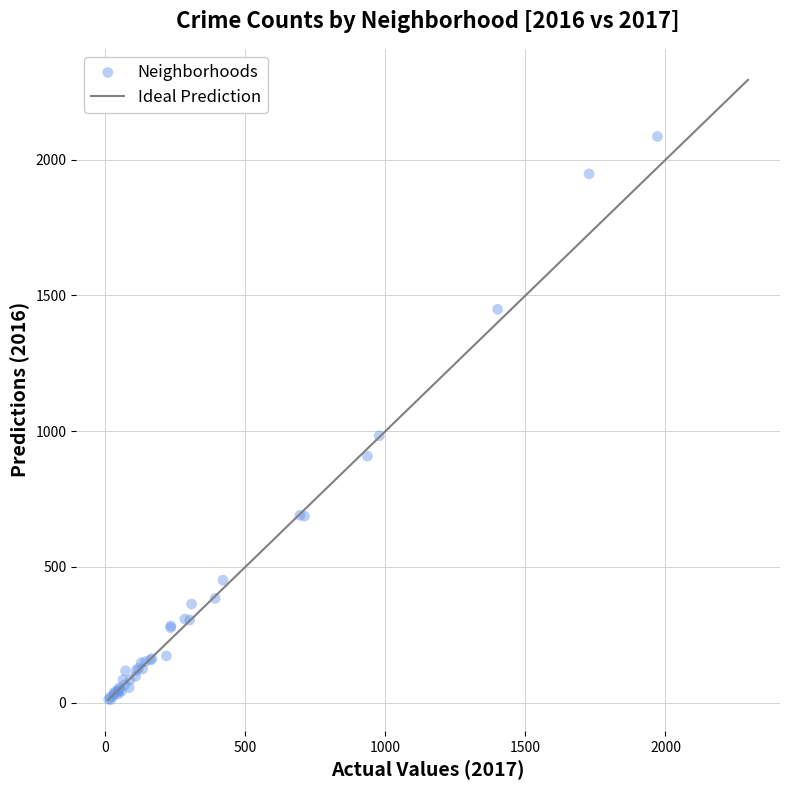

What Y value in the scatter plot is closest to 1048?

983